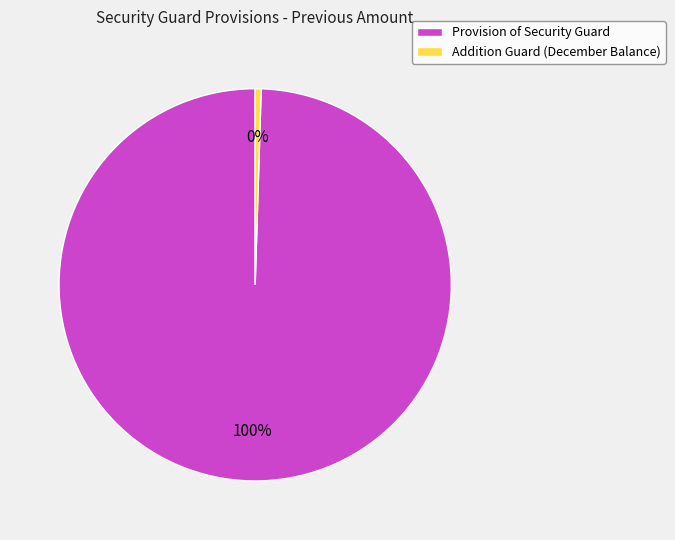

Combined, do Provision of Security Guard and Addition Guard (December Balance) account for over 50%?

Yes